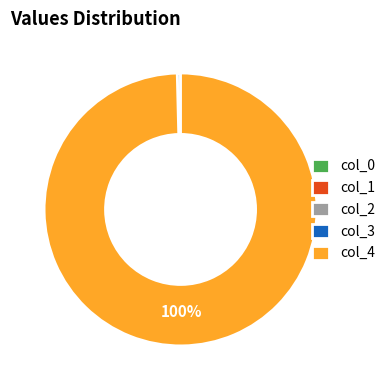

To the nearest percent, what is the difference between the largest and smallest slice percentages?

100%